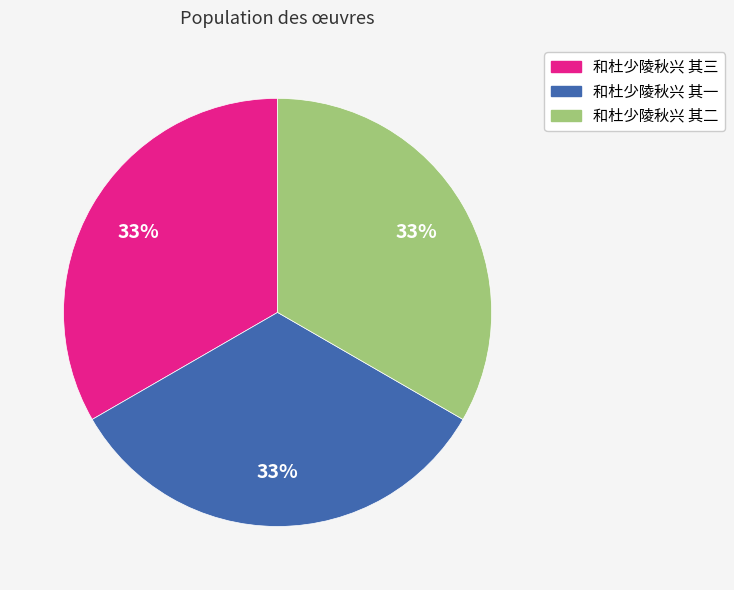

To the nearest percent, what percentage of the pie is 和杜少陵秋兴 其二?

33%